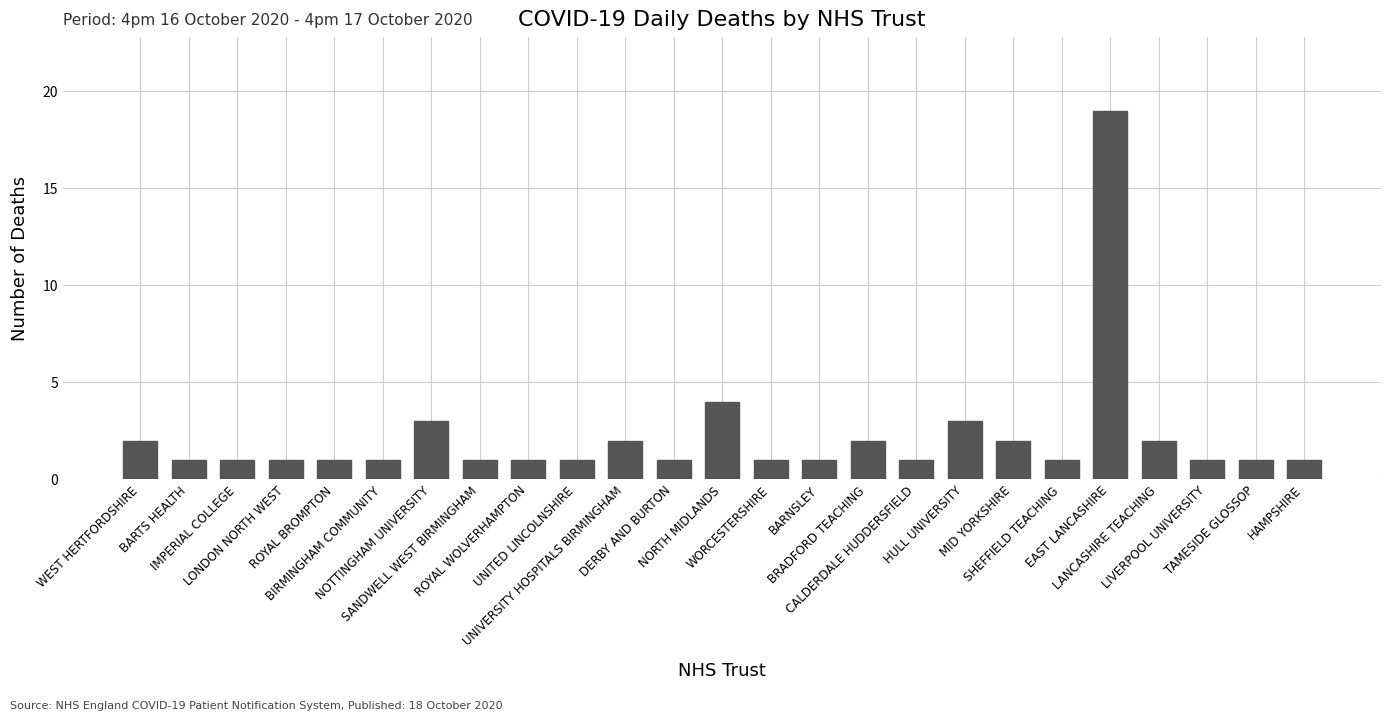

Which label corresponds to the largest value in the chart?

EAST LANCASHIRE